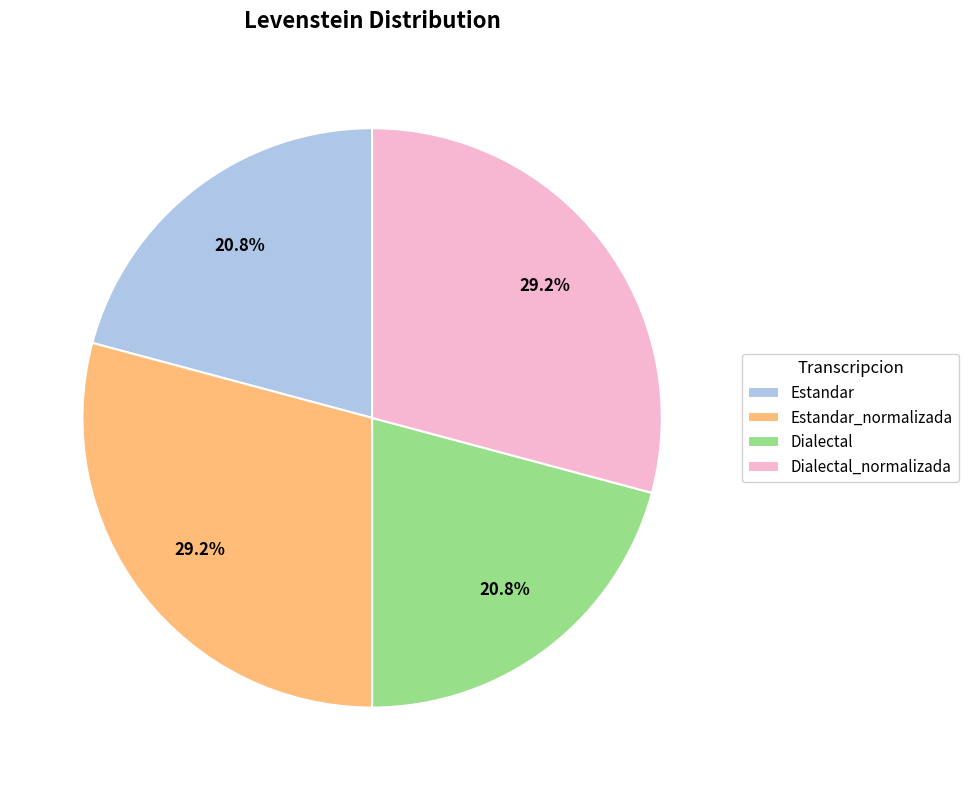

Between Dialectal_normalizada and Dialectal, which is larger?

Dialectal_normalizada